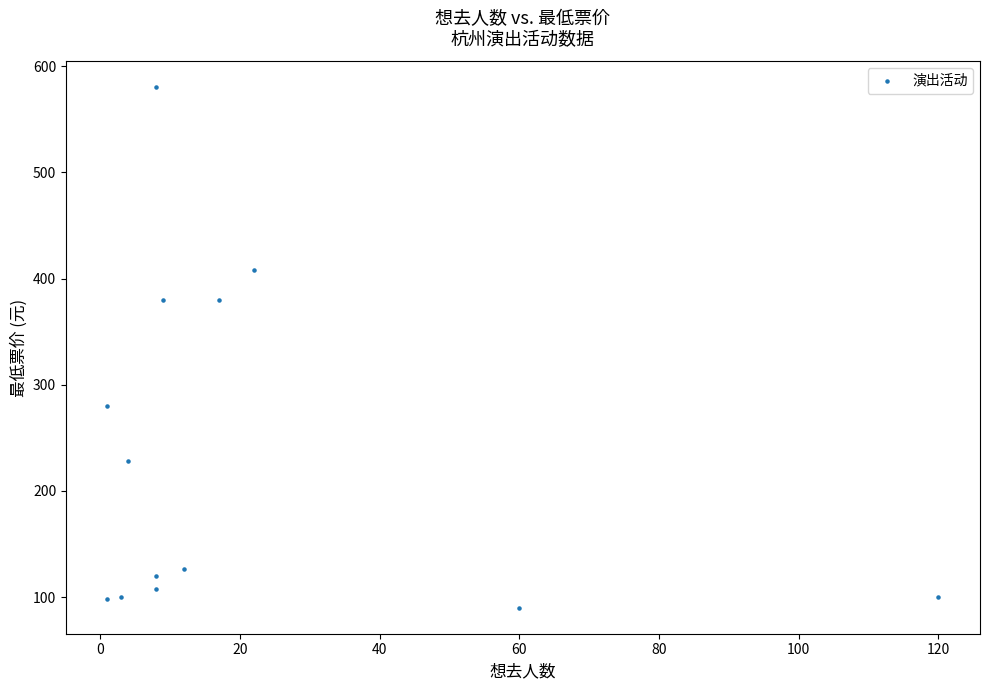

What is the range of X values (max minus min)?

119